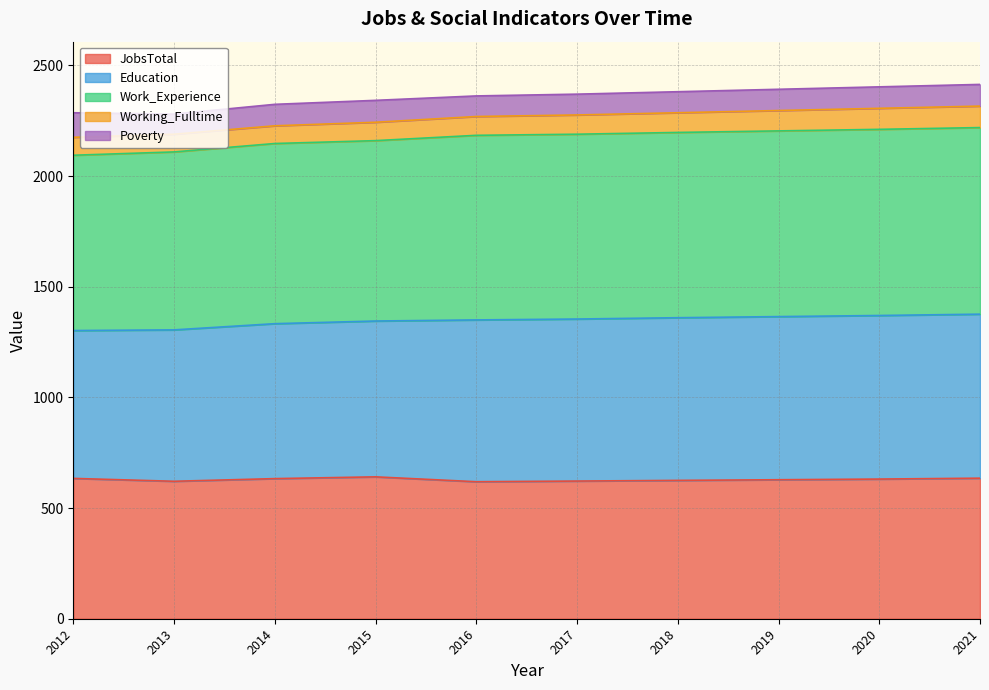

True or false: Education and JobsTotal cross at least once.

False